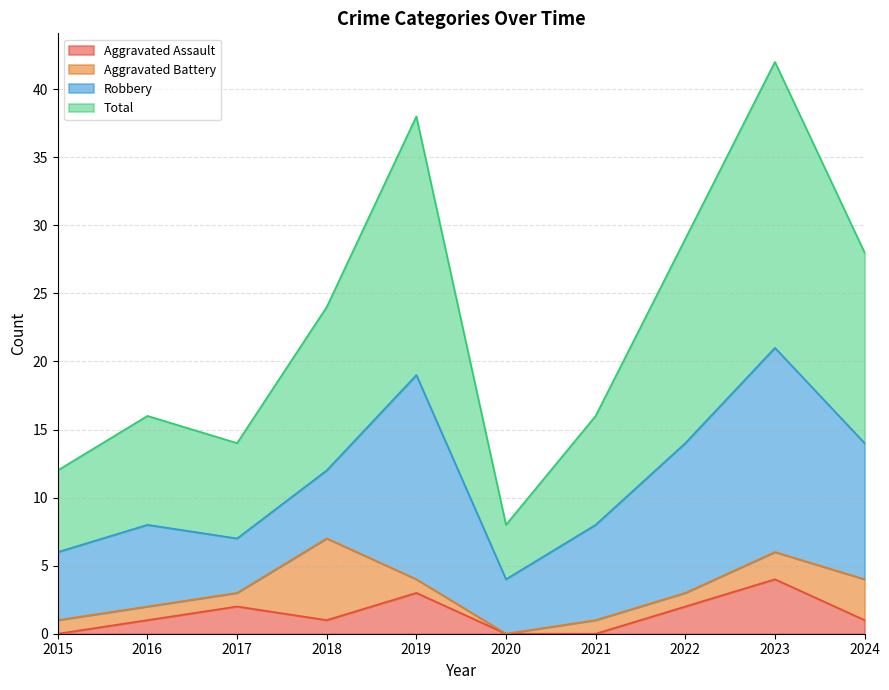

Which series changed the most between 2020 and 2021?

Total